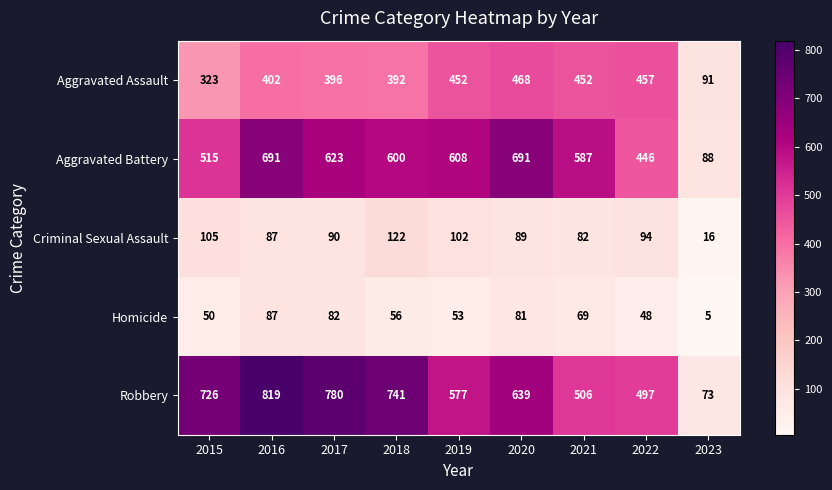

What is the average value of the Aggravated Assault series?

381